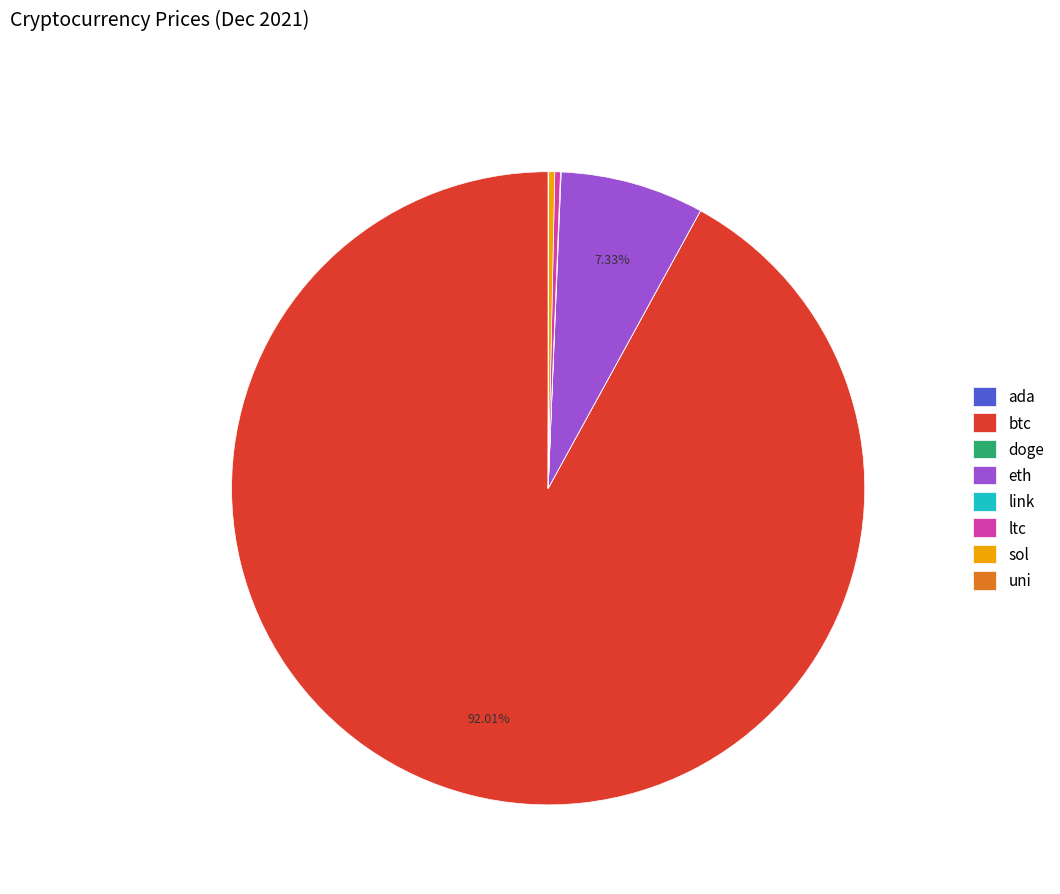

Is the sum of sol and btc greater than half?

Yes